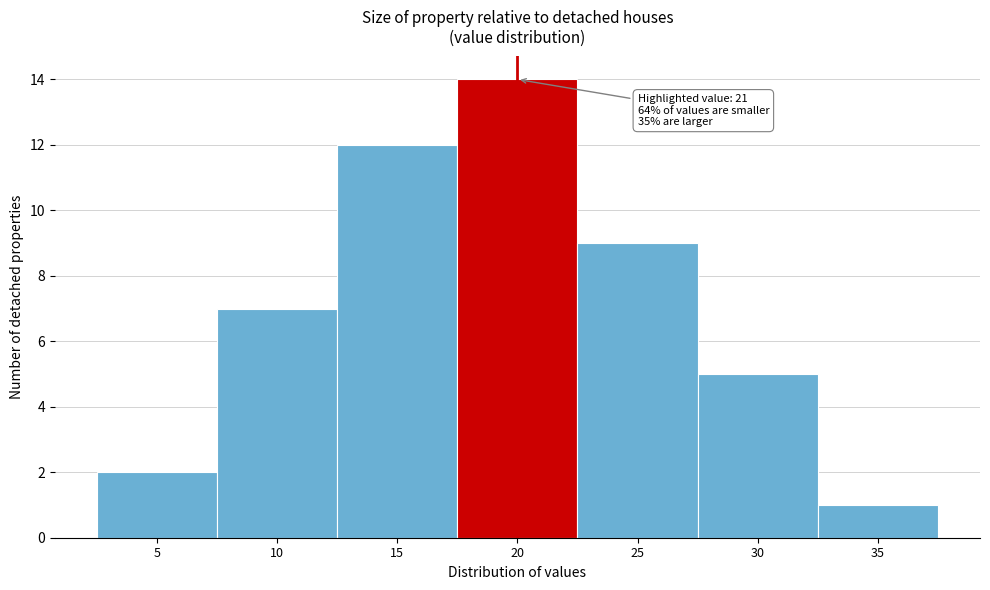

Reading left to right, list all the values displayed in this chart.

5=2	10=7	15=12	20=14	25=9	30=5	35=1